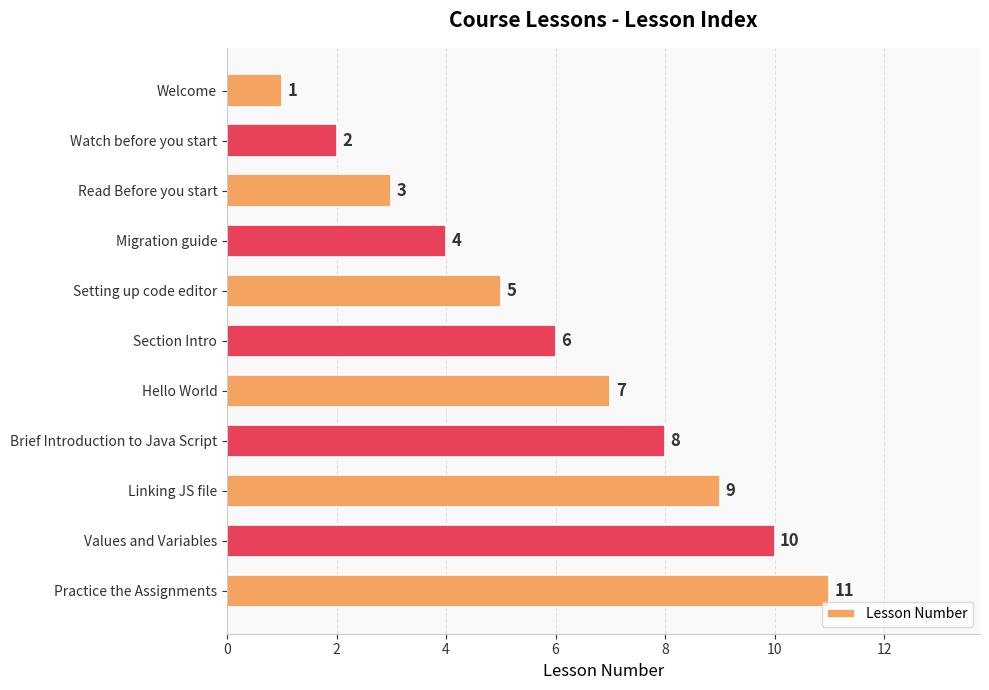

True or false: the data shows 4 at Read Before you start.

False